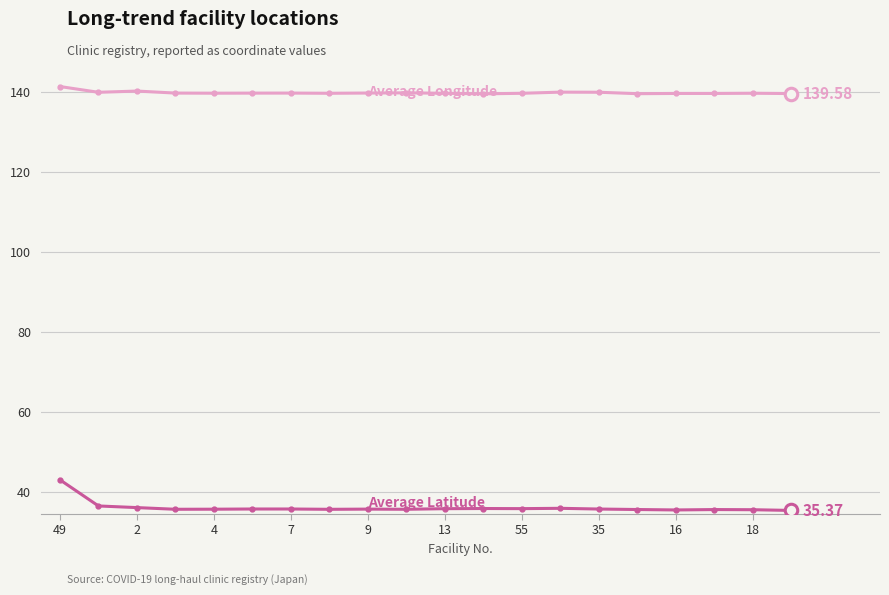

How many data points does each series have?

20